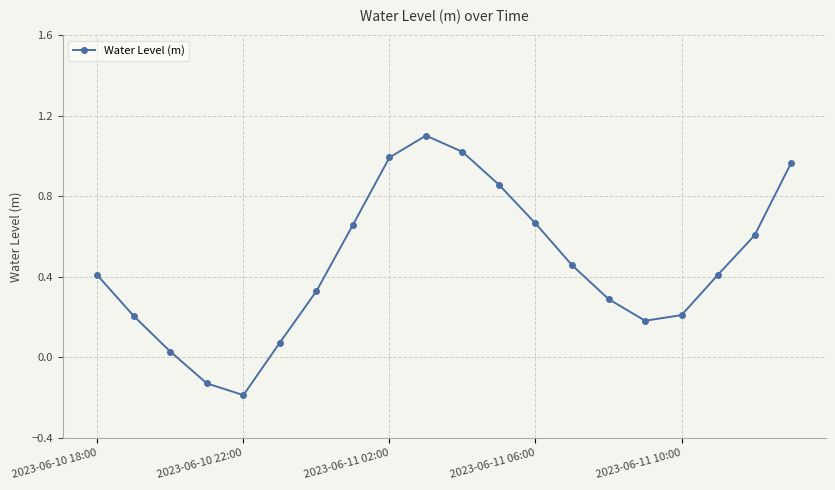

How many points are higher than both their immediate neighbors (excluding endpoints)?

1